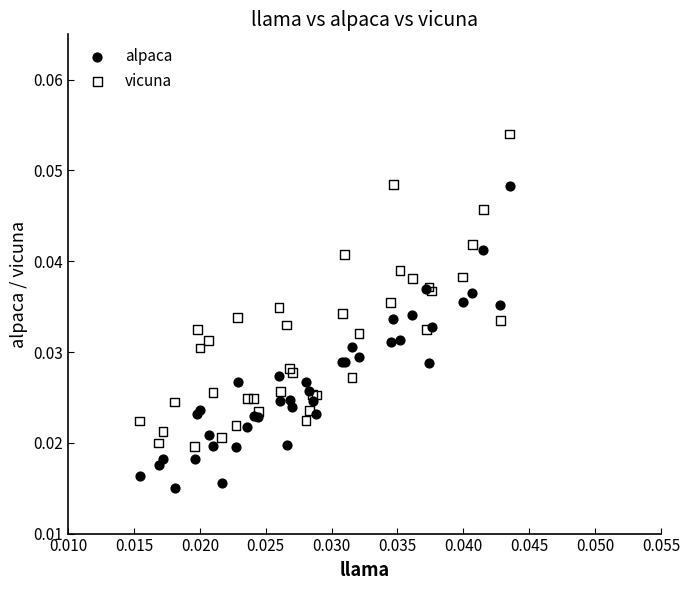

Which series reaches the minimum Y coordinate?

alpaca